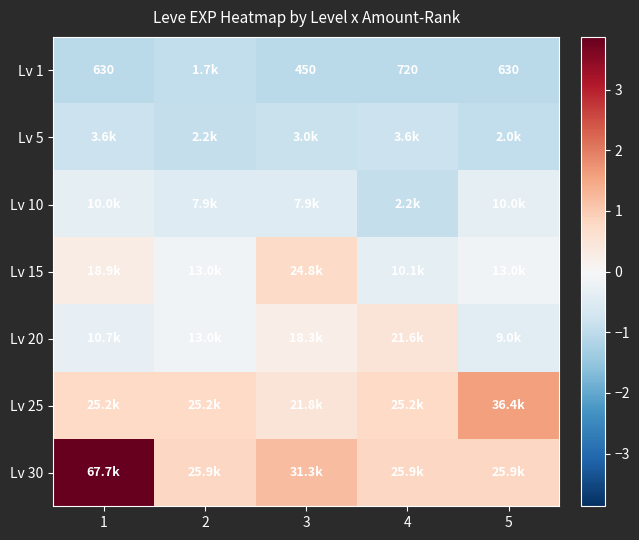

Which series has the widest spread of values?

Lv 30